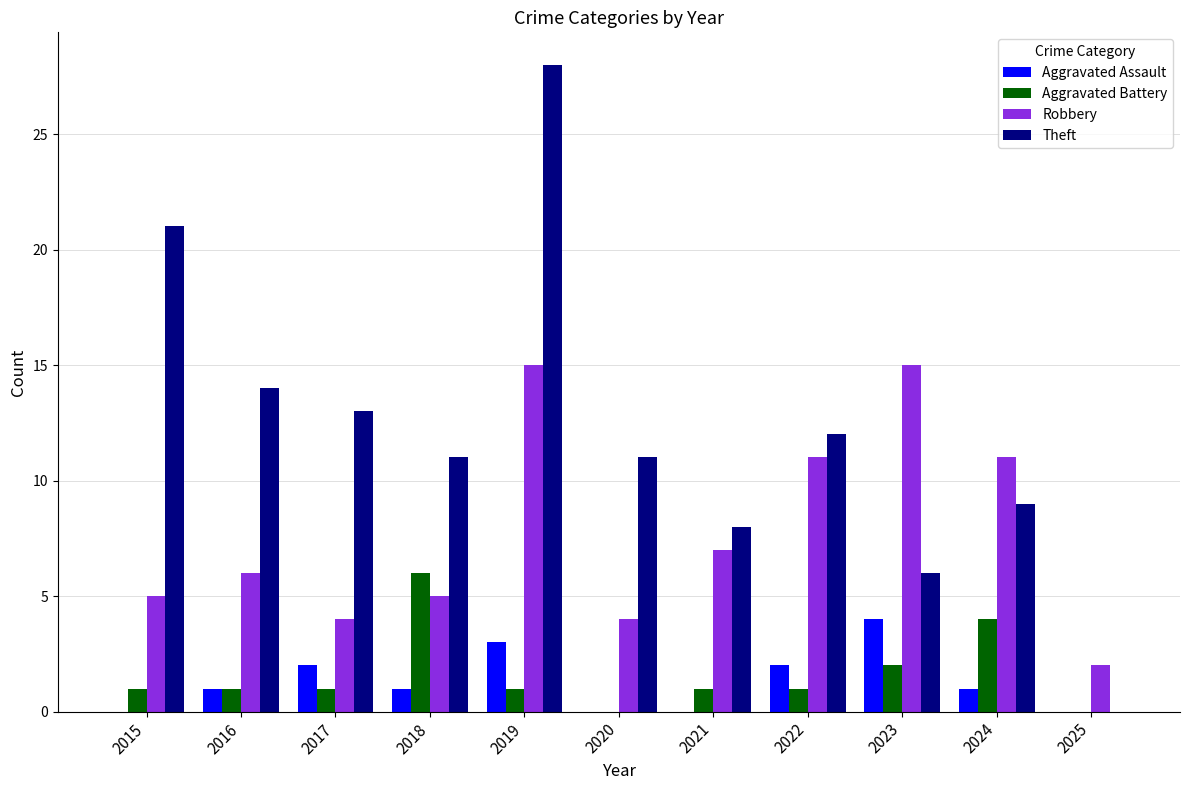

At which category does the chart reach its peak across all series?

2019